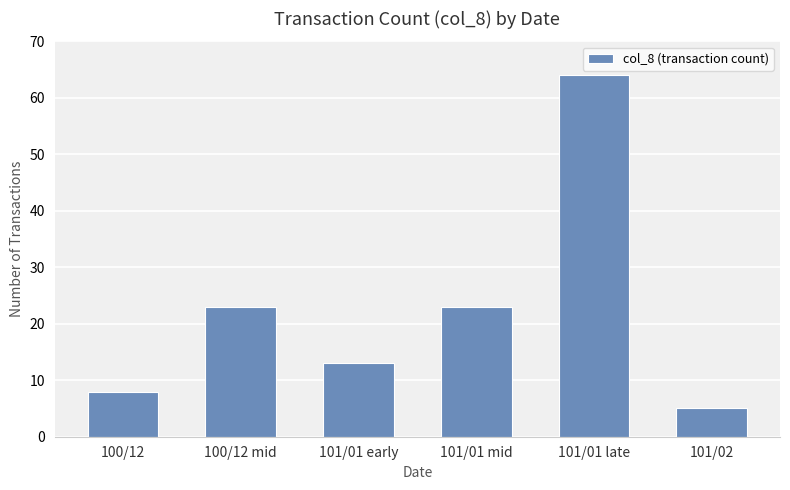

Which category has the lowest value across all series?

101/02